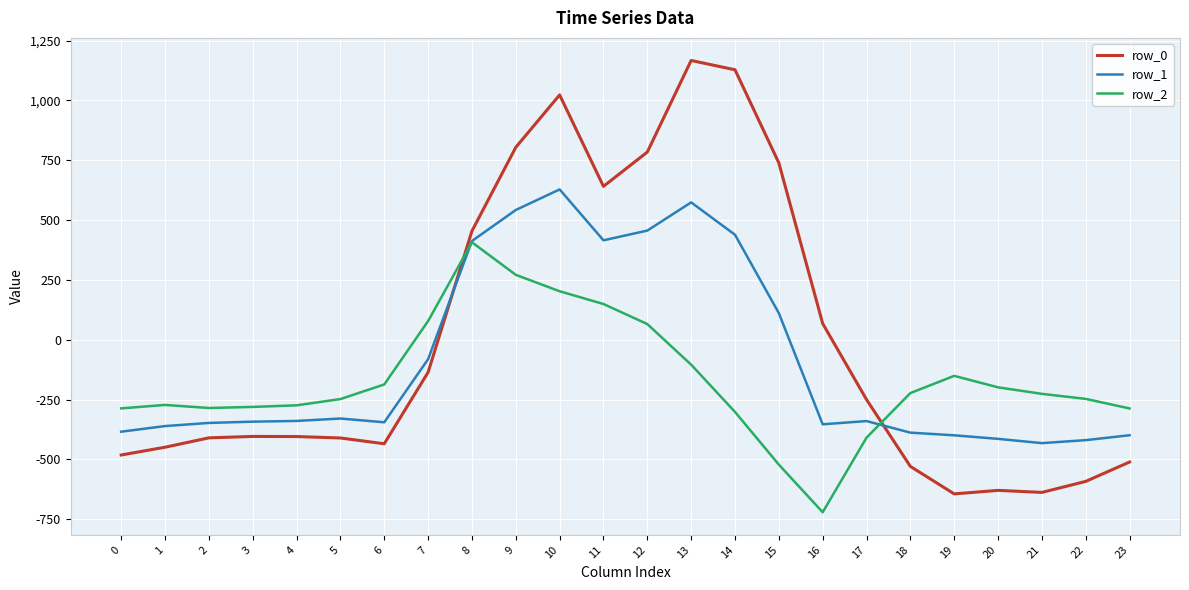

After their last crossing, which series has the higher values: row_2 or row_0?

row_2